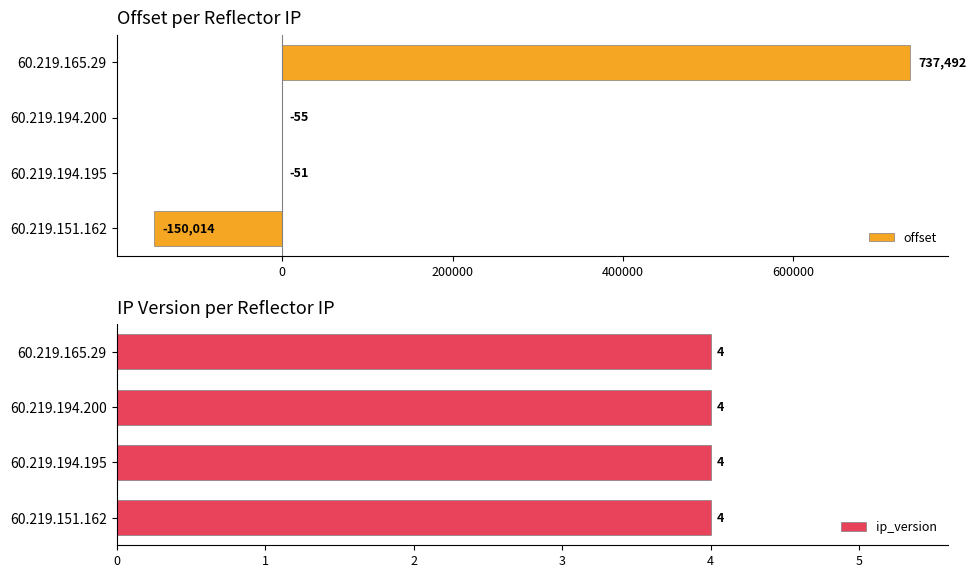

Is it true that offset equals -261014 at 60.219.151.162?

False